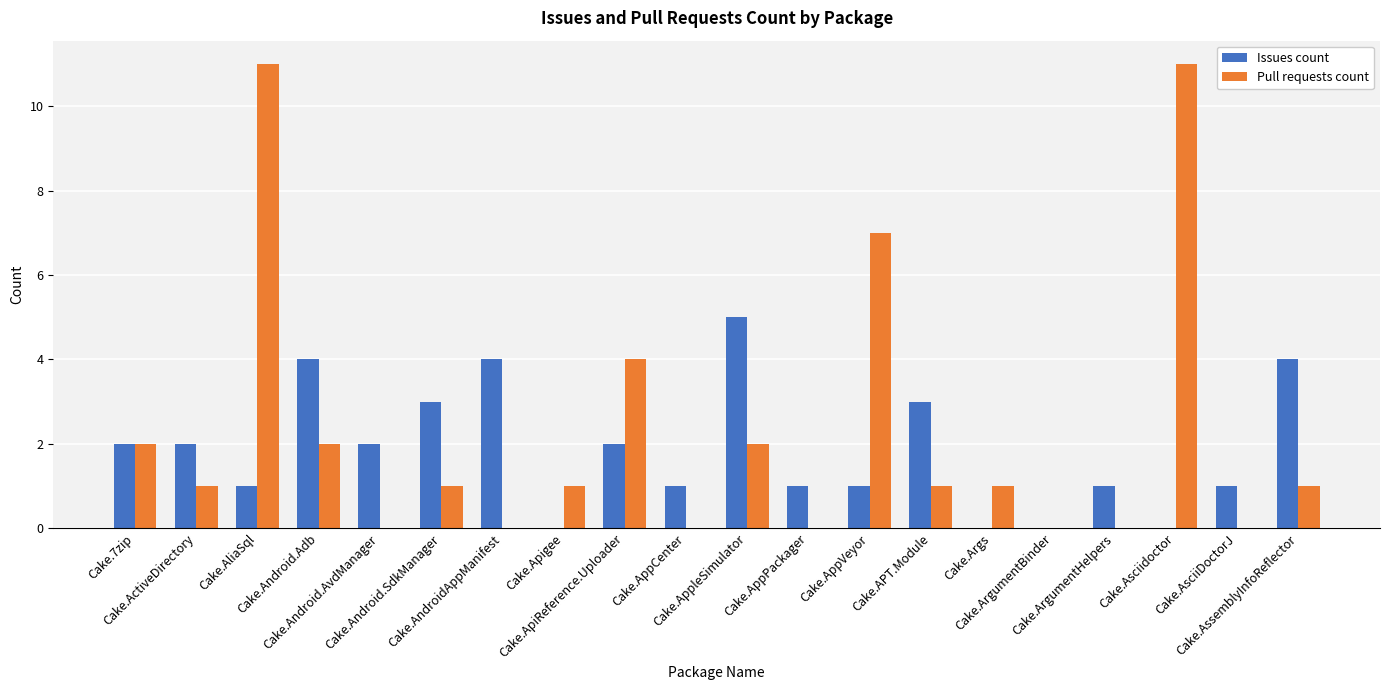

How many series are shown in this chart?

2